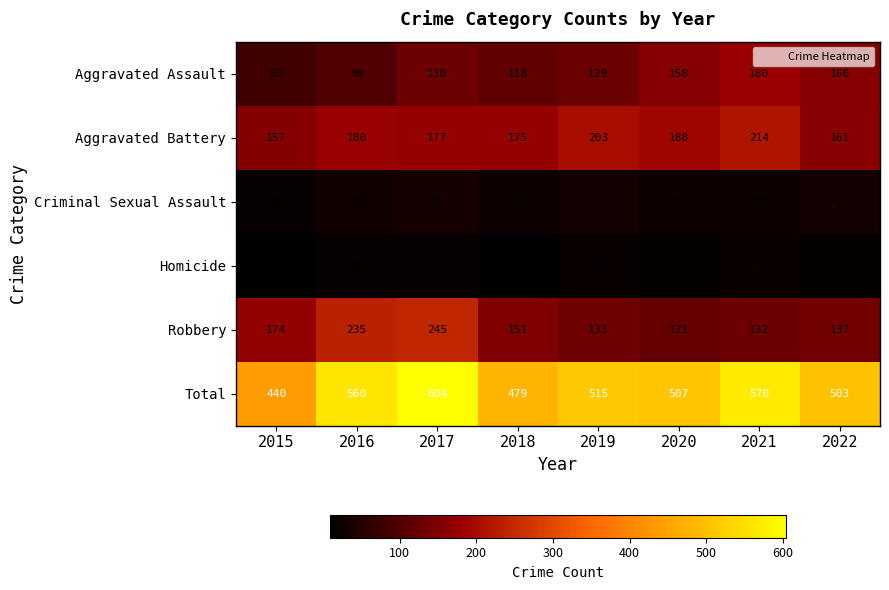

What is the average value of the Total series?

522